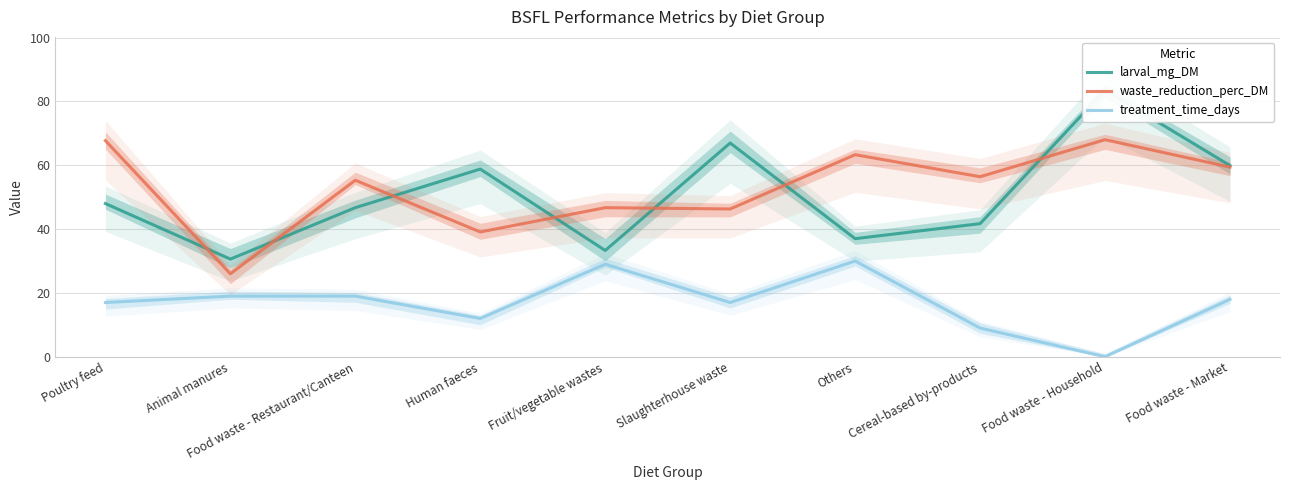

What is the value of the waste_reduction_perc_DM point at the 10th from the left?

59.4